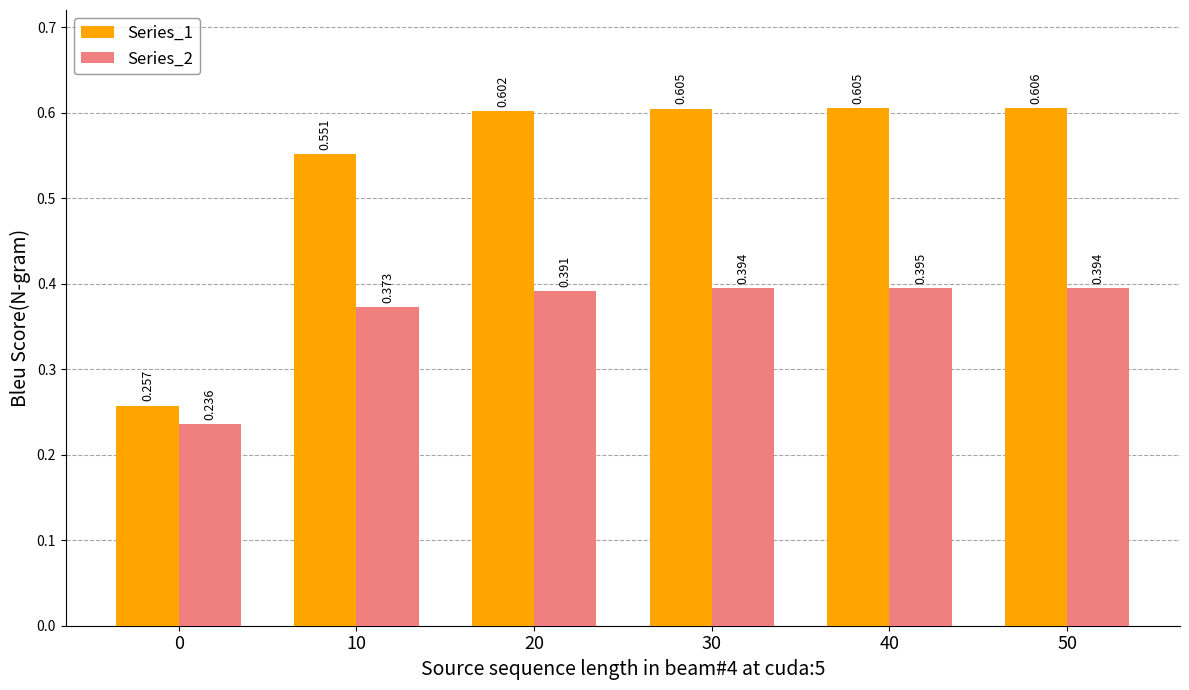

Is the value of Series_2 at 20 greater than the value of Series_1 at 30?

No